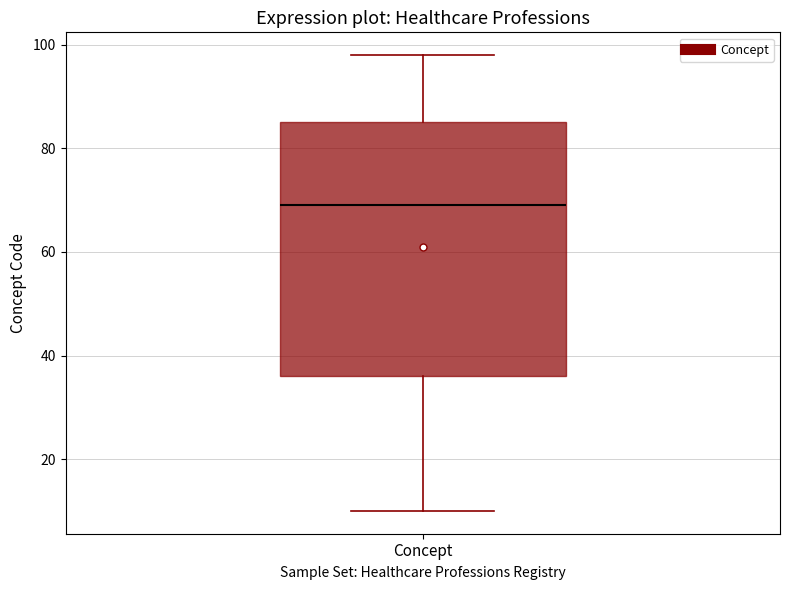

Read this box plot against the y-axis: the position of the median line, the range covered by the box, and the ends of both whiskers. The values are not printed on the chart, so give them approximately, as read against the axis.

median 70, box 36 to 86, whiskers 10 to 98